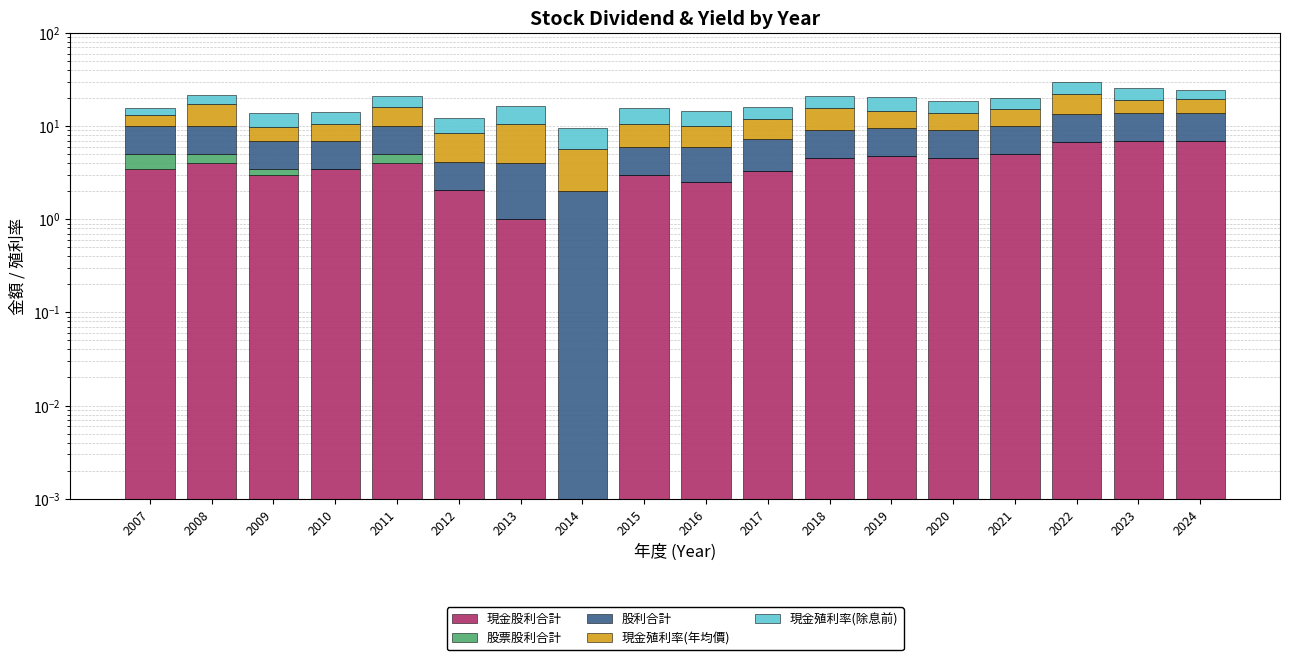

Reading left to right, extract all data points from this chart.

現金股利合計: 2007=3.5	2008=4.0	2009=3.0	2010=3.5	2011=4.0	2012=2.1	2013=1.0	2014=0.0	2015=3.0	2016=2.5	2017=3.3	2018=4.5	2019=4.8	2020=4.5	2021=5.0	2022=6.8	2023=7.0	2024=7.0
股票股利合計: 2007=1.5	2008=1.0	2009=0.5	2010=0.0	2011=1.0	2012=0.0	2013=0.0	2014=0.0	2015=0.0	2016=0.0	2017=0.0	2018=0.0	2019=0.0	2020=0.0	2021=0.0	2022=0.0	2023=0.0	2024=0.0
股利合計: 2007=5.0	2008=5.0	2009=3.5	2010=3.5	2011=5.0	2012=2.1	2013=3.0	2014=2.0	2015=3.0	2016=3.5	2017=4.0	2018=4.5	2019=4.8	2020=4.5	2021=5.0	2022=6.8	2023=7.0	2024=7.0
現金殖利率(年均價): 2007=3.0	2008=7.3	2009=2.8	2010=3.6	2011=6.2	2012=4.4	2013=6.6	2014=3.7	2015=4.6	2016=4.0	2017=4.6	2018=6.8	2019=4.8	2020=4.7	2021=5.1	2022=8.6	2023=5.0	2024=5.7
現金殖利率(除息前): 2007=2.7	2008=4.5	2009=3.9	2010=3.5	2011=4.6	2012=3.7	2013=5.9	2014=4.0	2015=5.0	2016=4.6	2017=4.4	2018=5.3	2019=6.0	2020=4.7	2021=4.8	2022=7.7	2023=6.9	2024=4.5